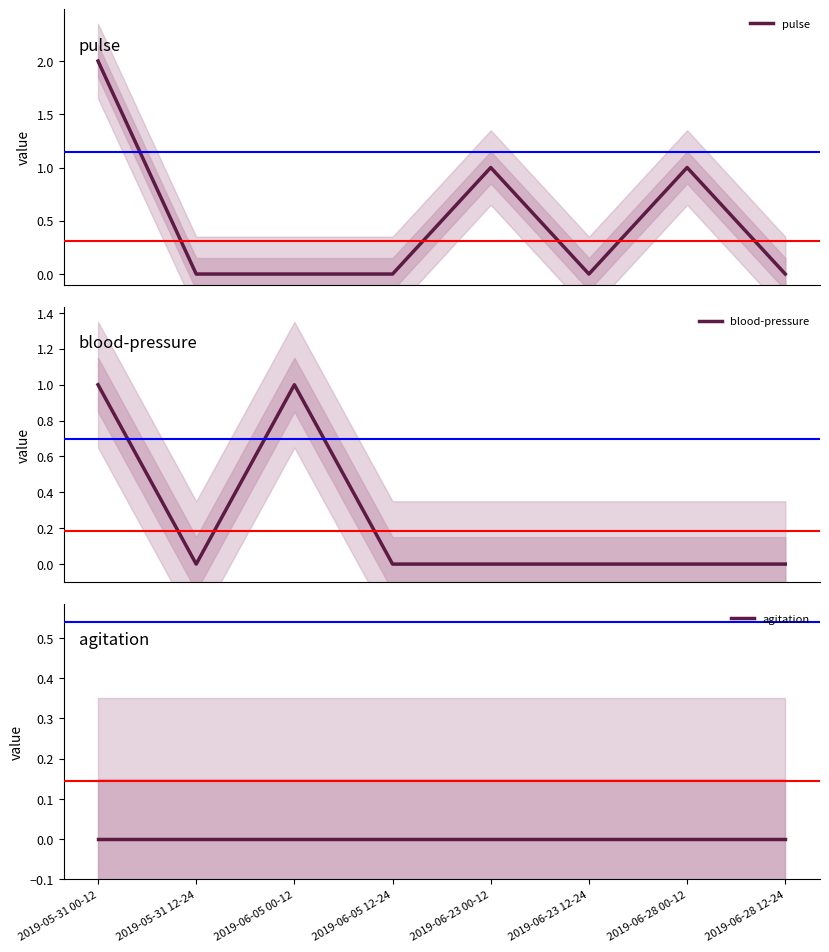

At which category is the sum across all series the highest?

2019-05-31 00-12